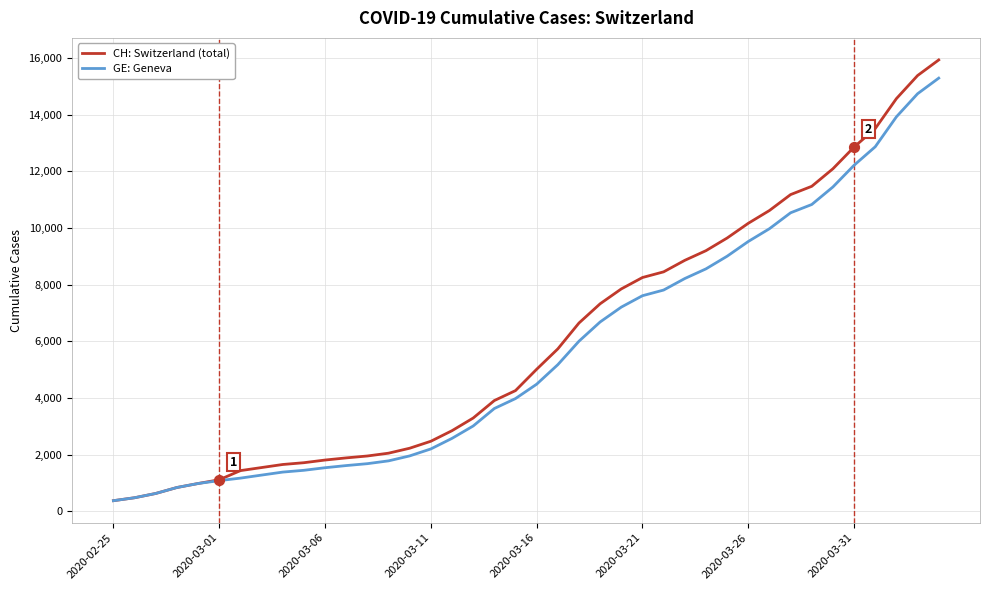

Which series has the widest spread of values?

CH: Switzerland (total)